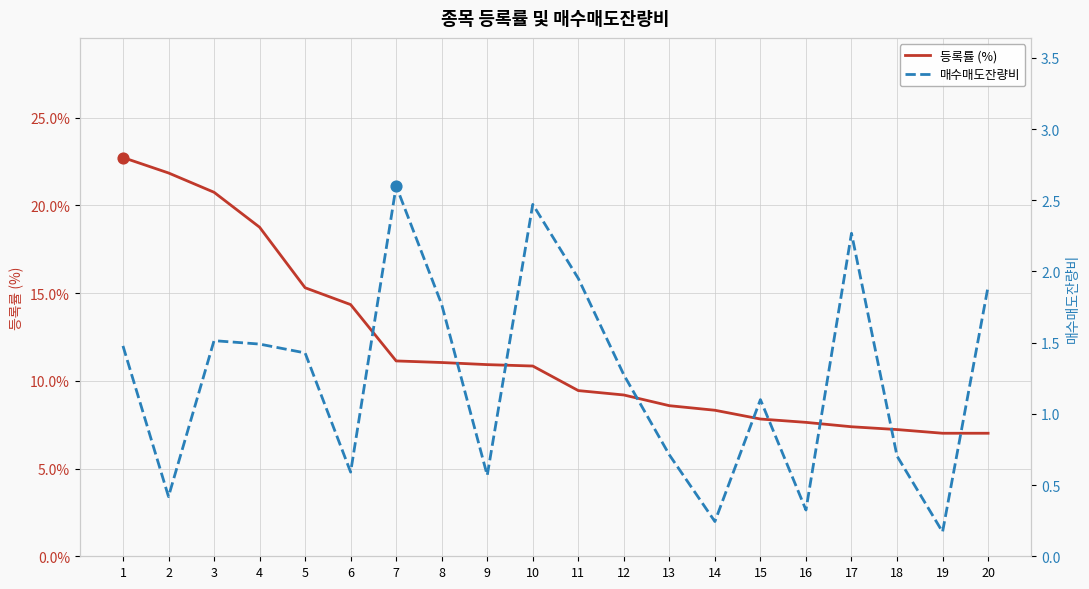

At how many categories does at least one series exceed 8?

14